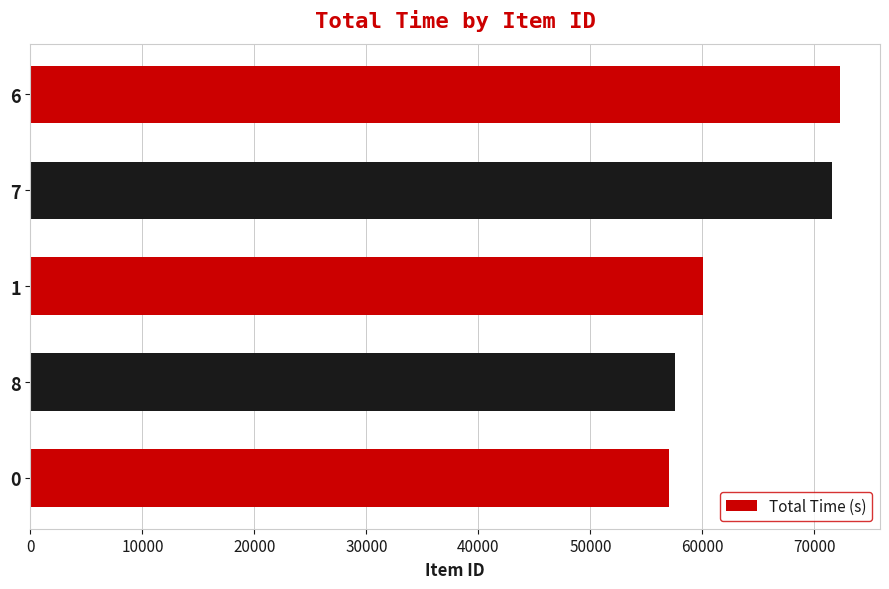

What is the ratio of the value at 7 to the value at 0?

1.3